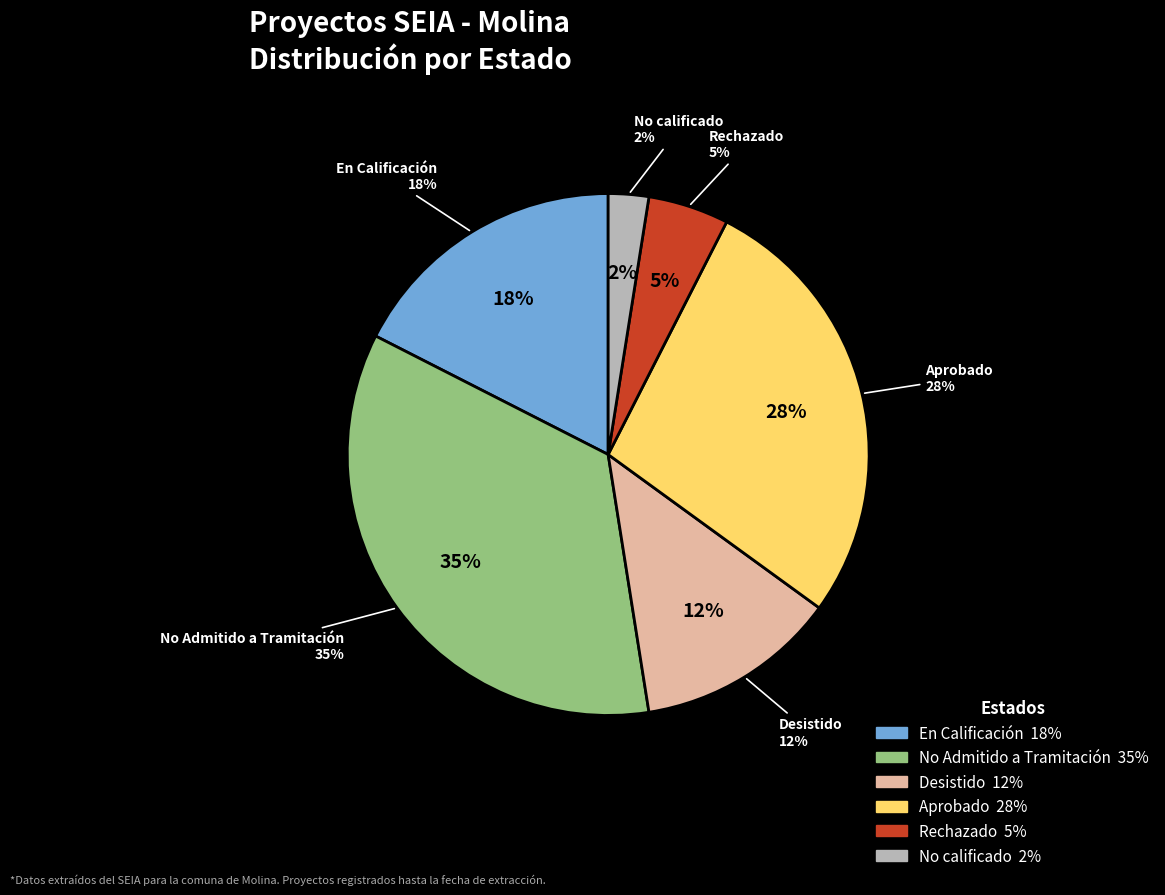

Which category has the biggest portion of the pie?

No Admitido a Tramitación